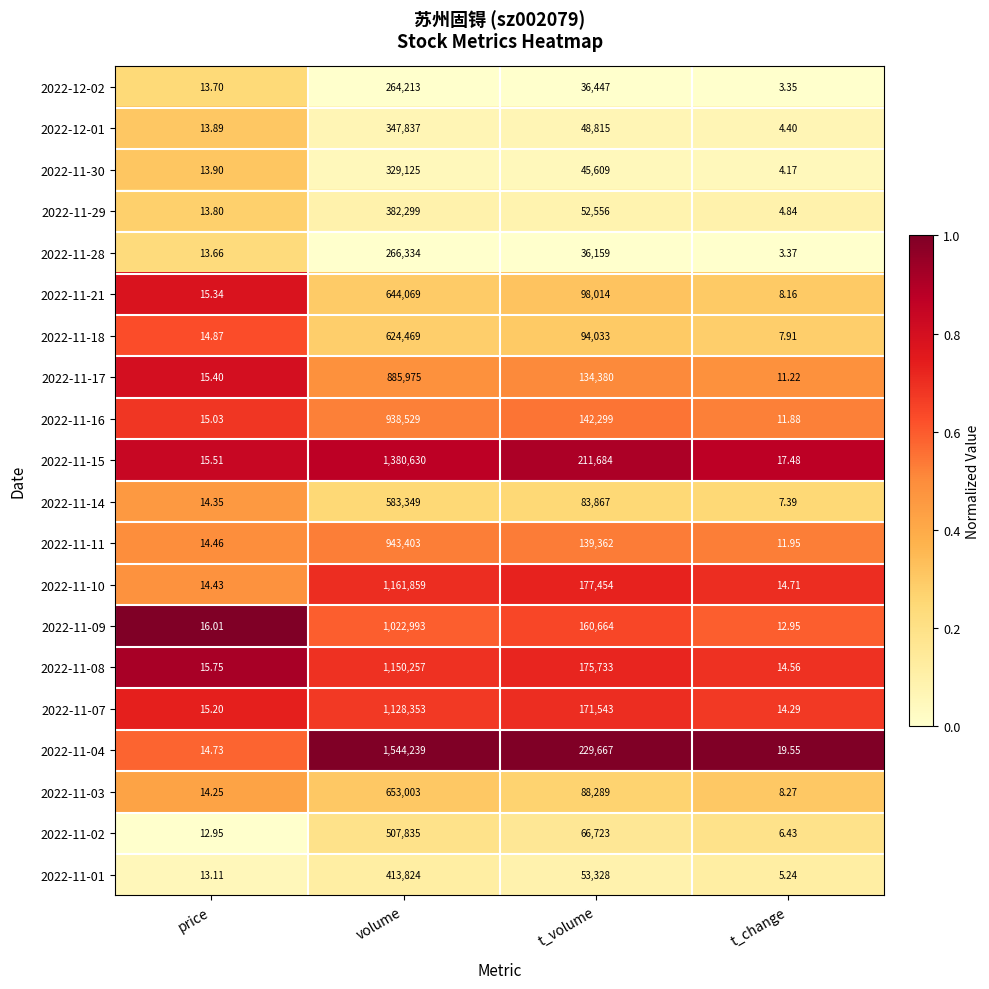

At which category is the sum across all series the highest?

volume